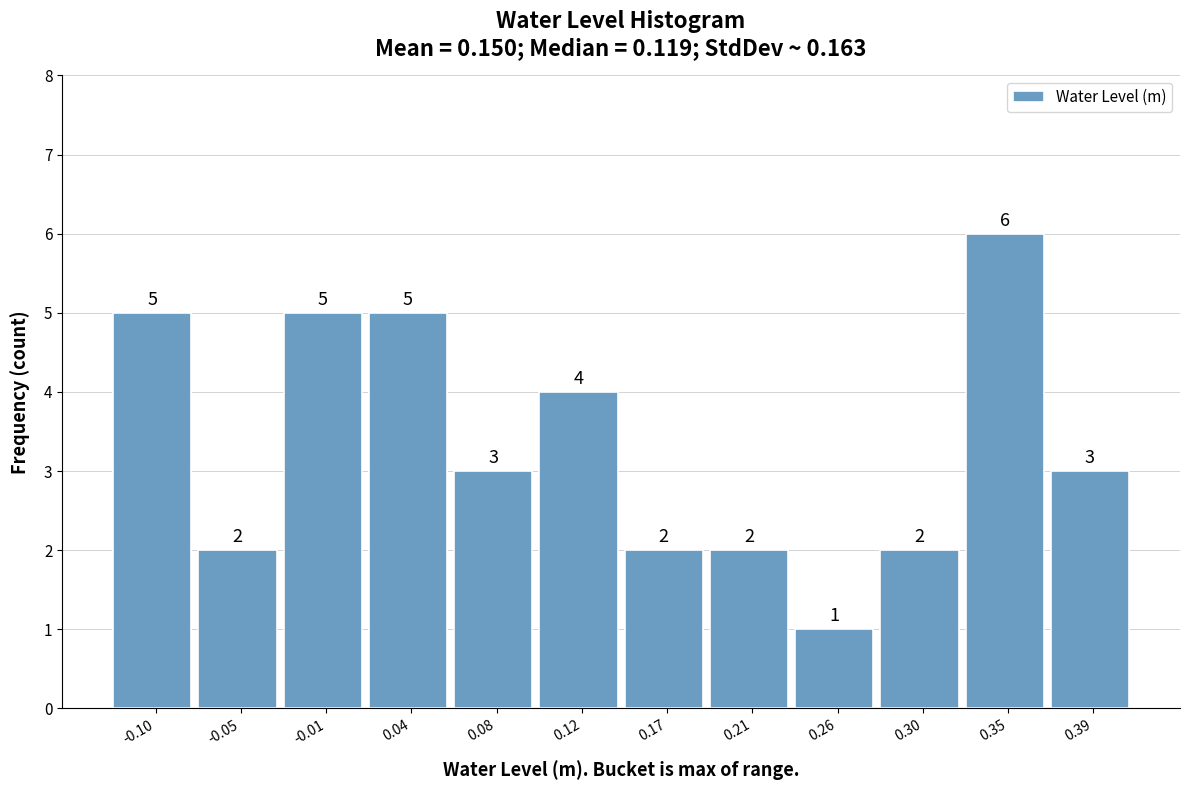

Reading left to right, extract all data points from this chart.

-0.10=5	-0.05=2	-0.01=5	0.04=5	0.08=3	0.12=4	0.17=2	0.21=2	0.26=1	0.30=2	0.35=6	0.39=3